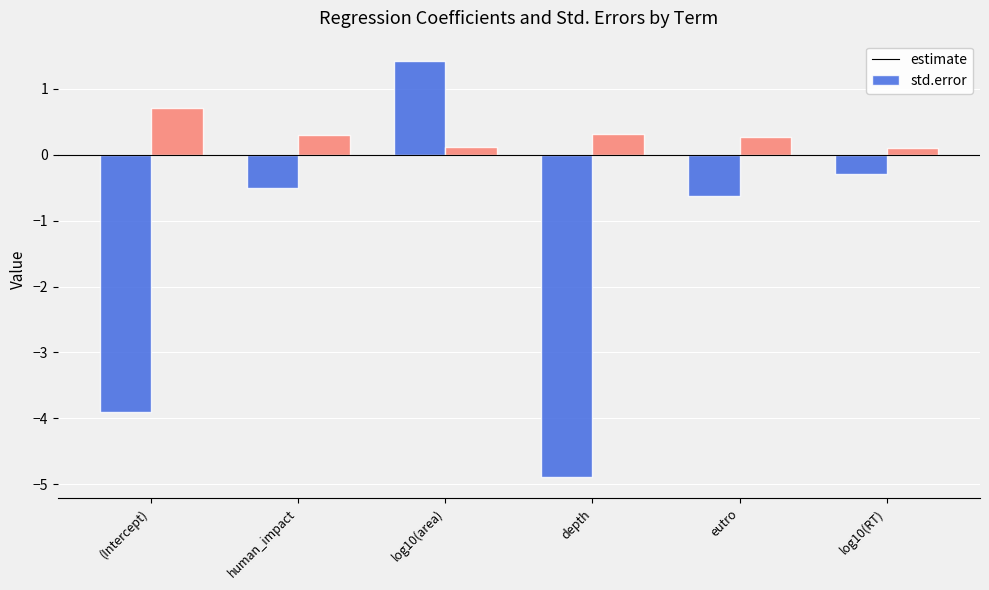

What is the sum of all std.error values?

1.8